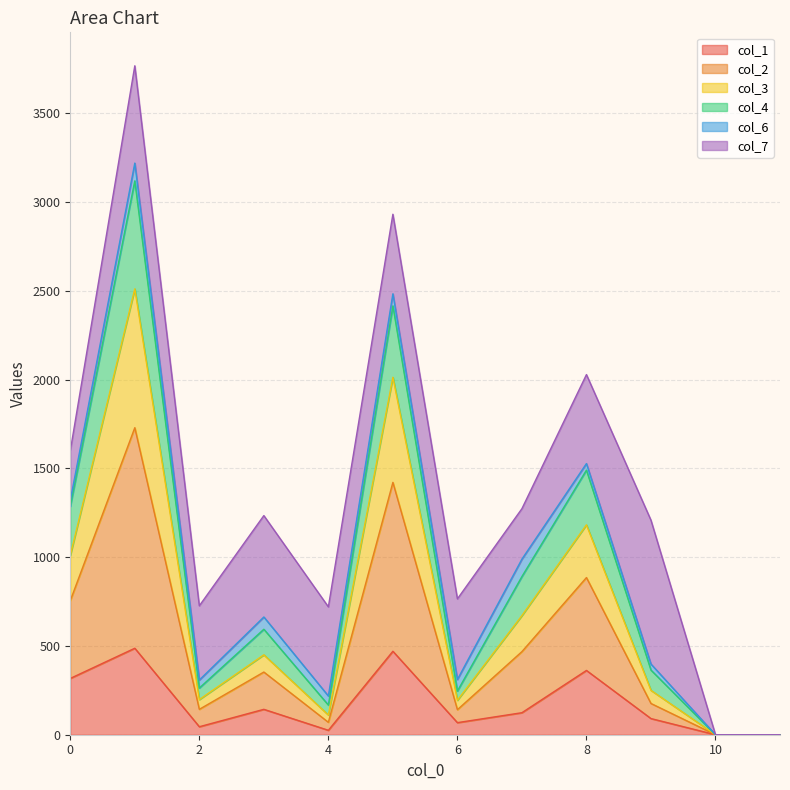

Is the value of col_4 at 10 greater than the value of col_3 at 11?

No